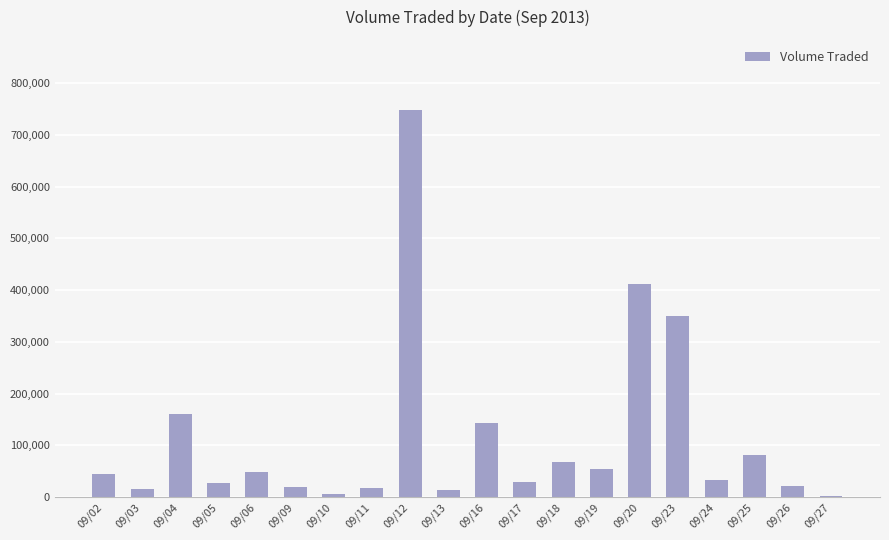

The chart shows a value of 32100 at 09/24. True or false?

True